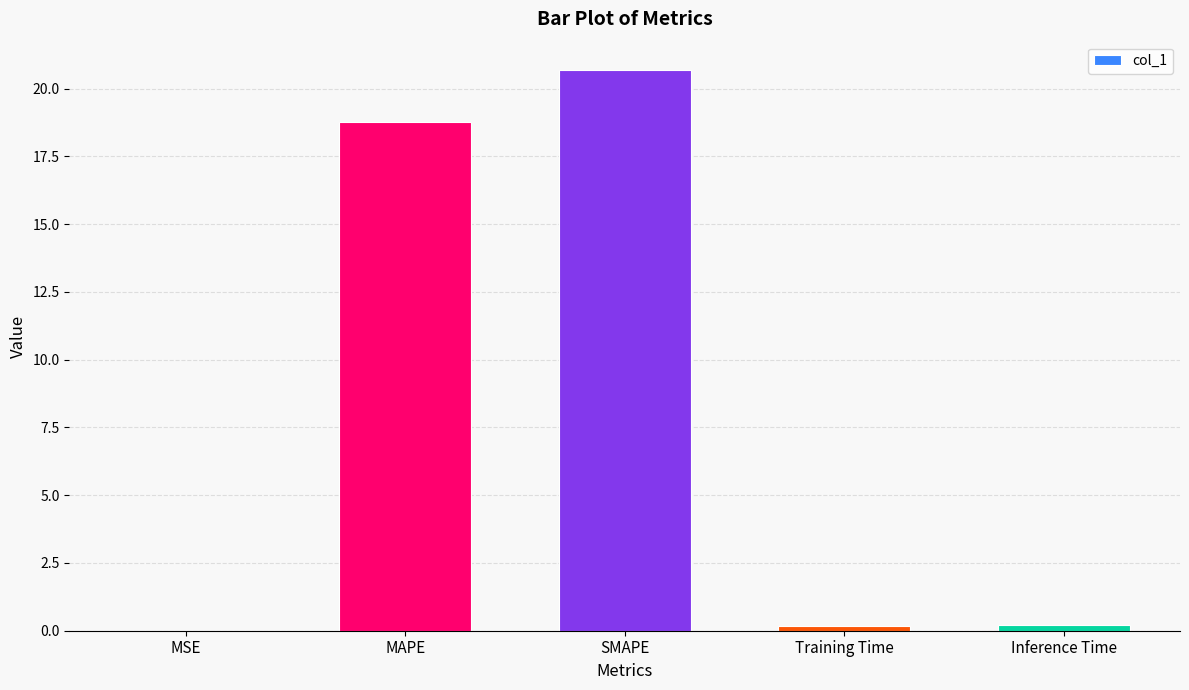

The value at MAPE is 18.8. True or false?

True